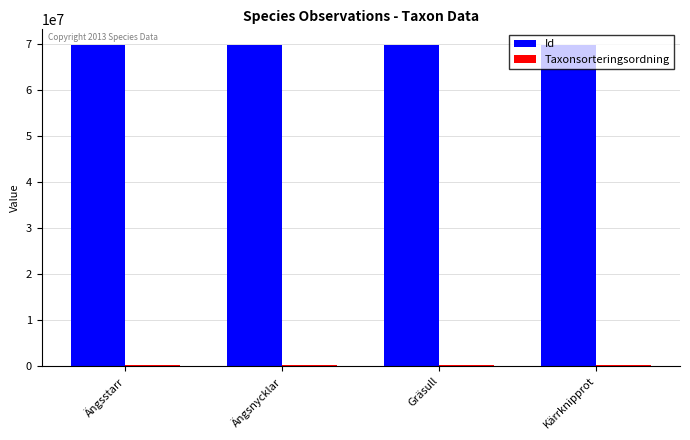

What is the sum of all Id values?

278475936